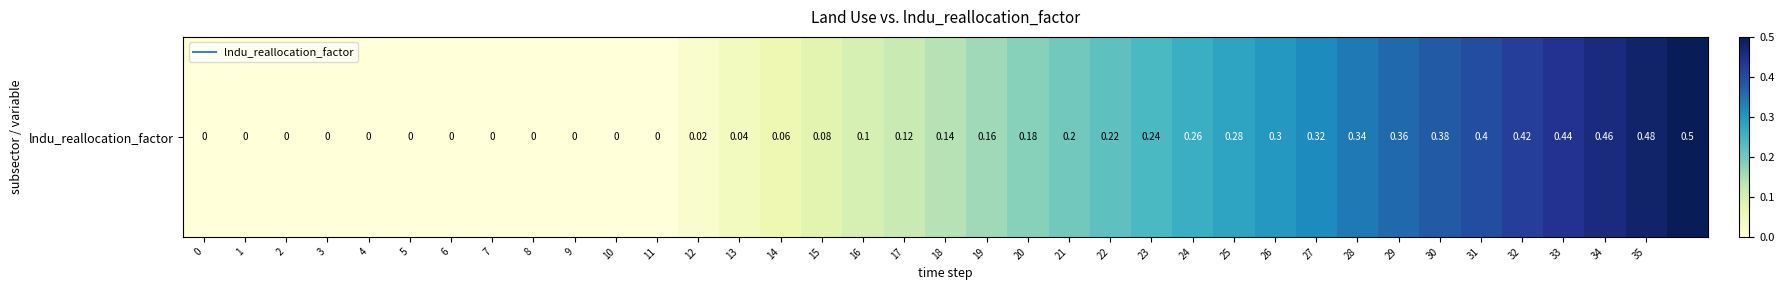

How many values exceed 0?

25